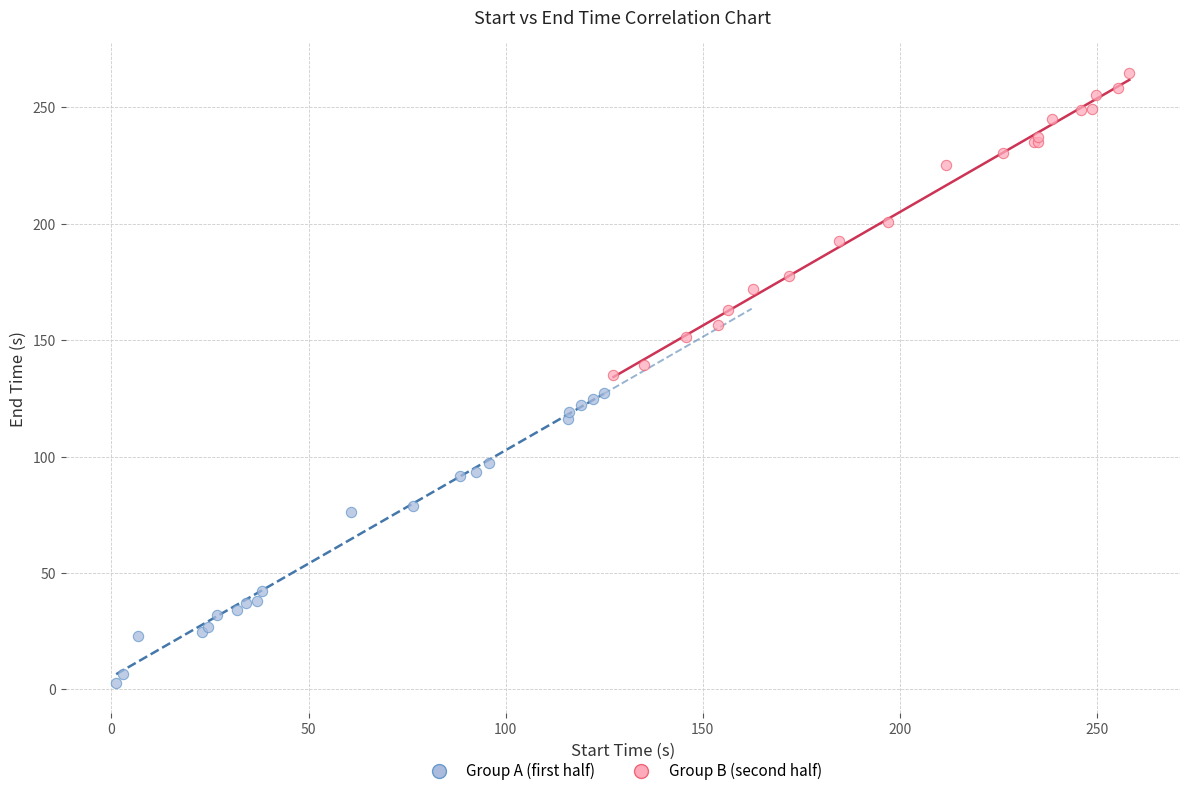

Which series reaches the maximum Y coordinate?

Group B (second half)